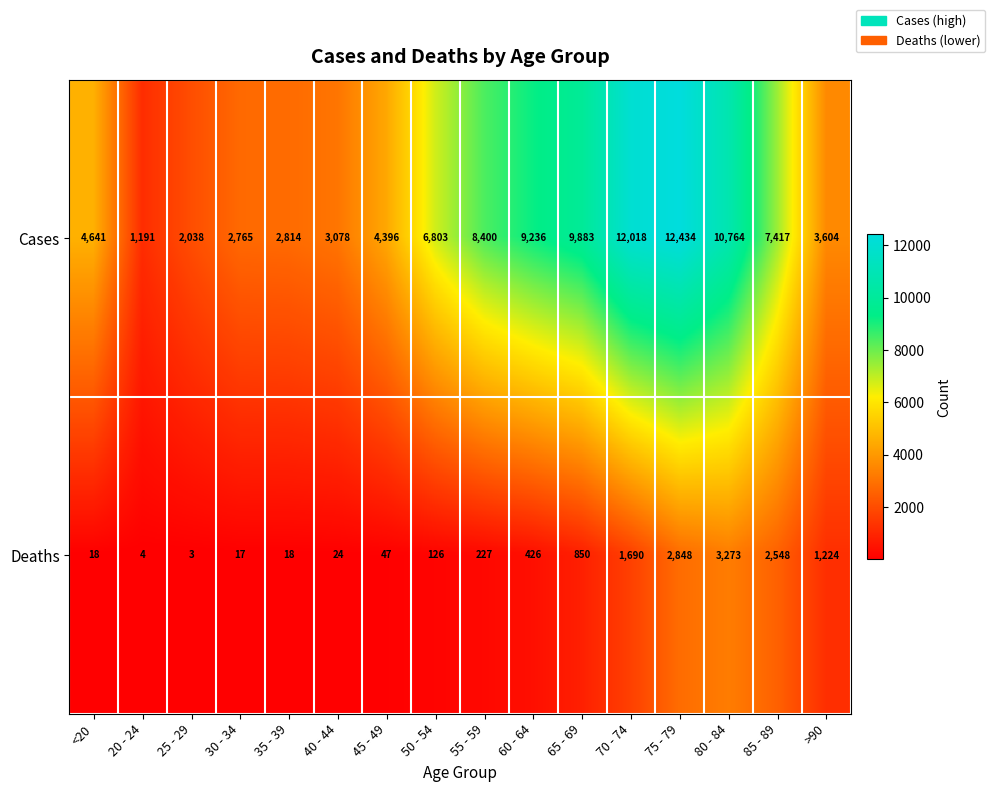

Read the Deaths value at 60 - 64, to the nearest 50.

450